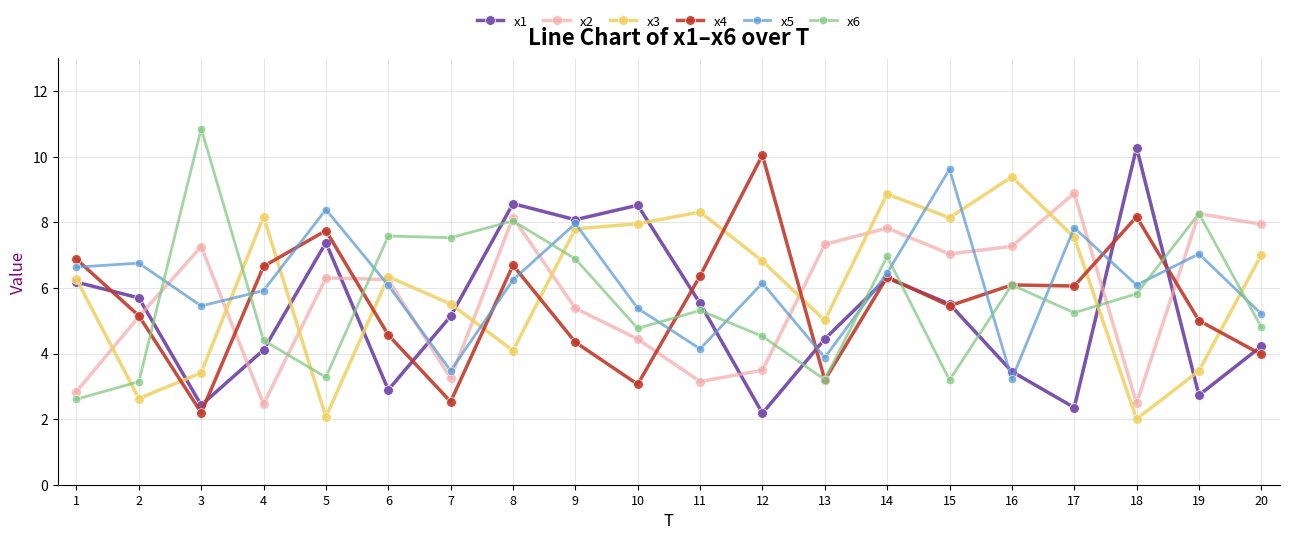

Between 8 and 11, which series saw the biggest shift?

x2